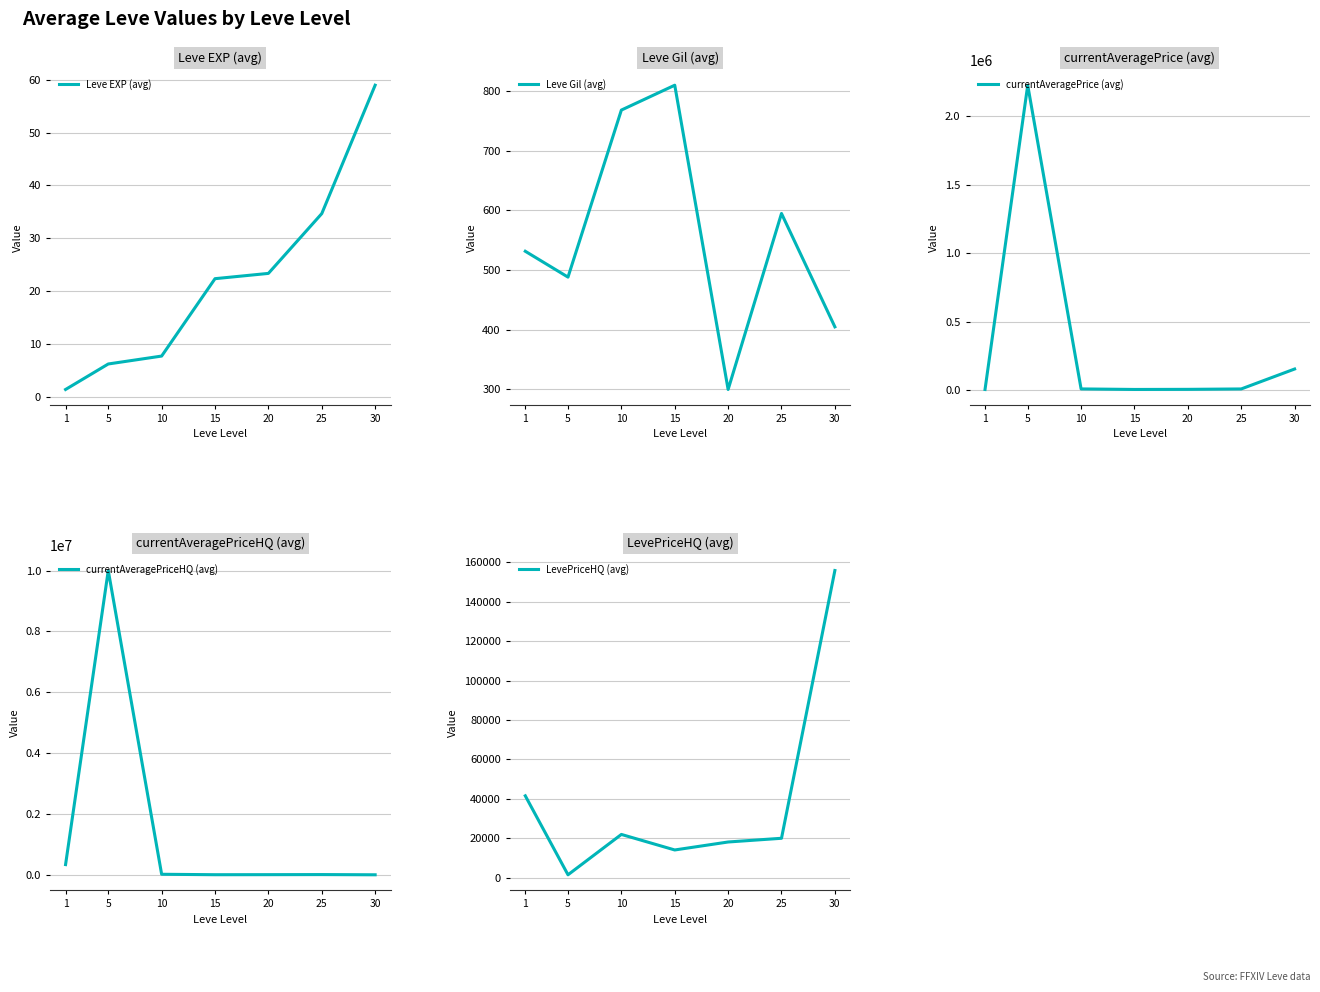

Which series has the widest spread of values?

currentAveragePriceHQ (avg)